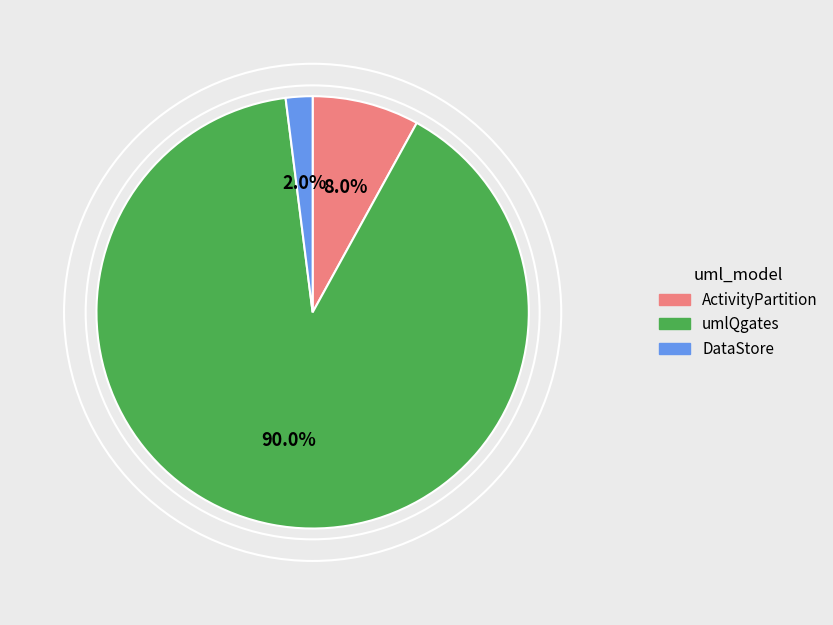

What is the largest slice in the pie chart?

umlQgates